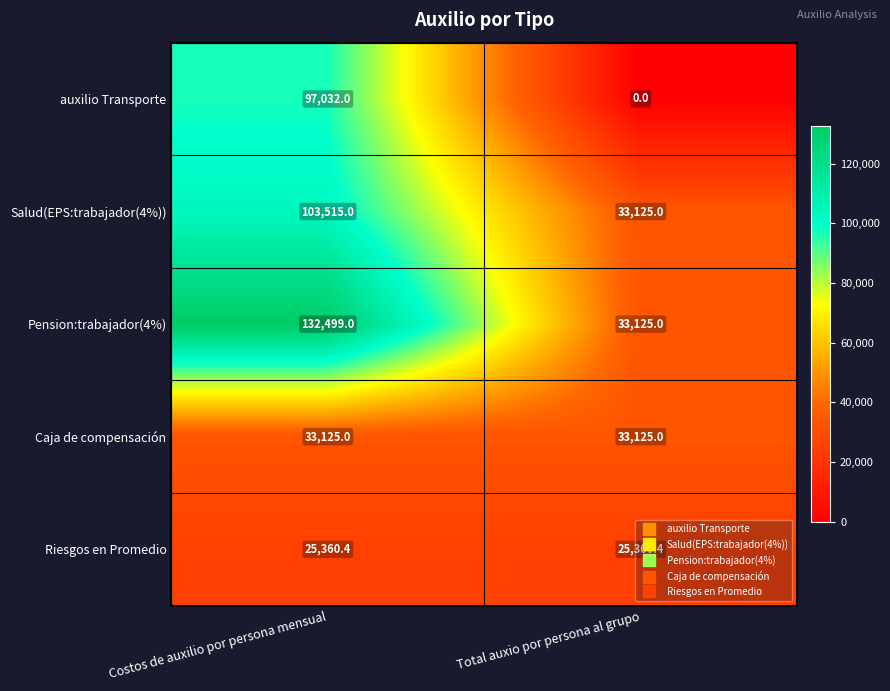

What is the difference between the maximum and minimum values in the auxilio Transporte series?

97032.0